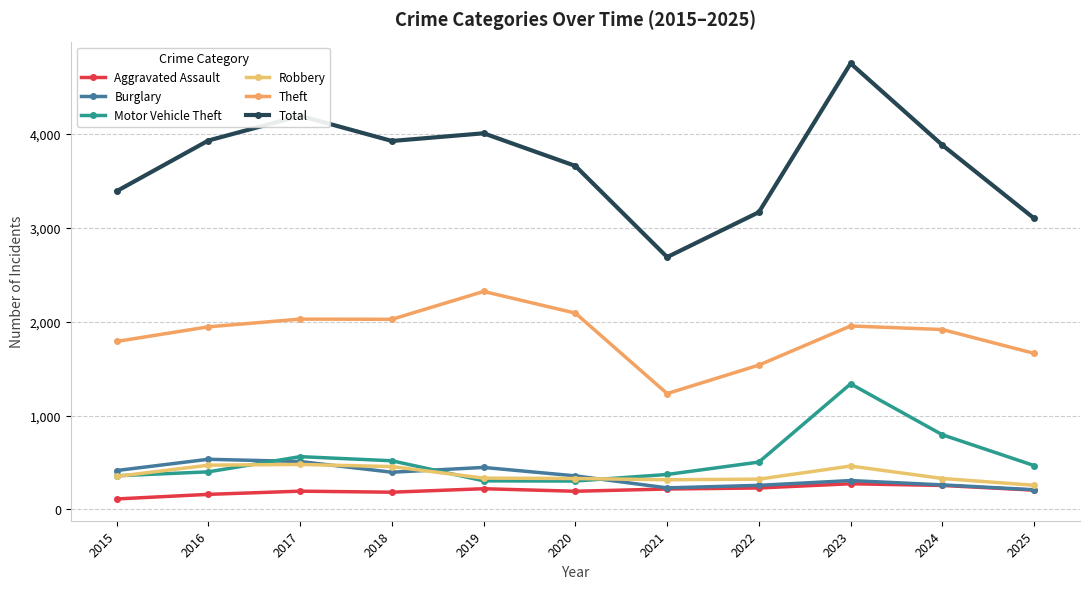

What is the value of the Theft point at the 10th from the left?

1917